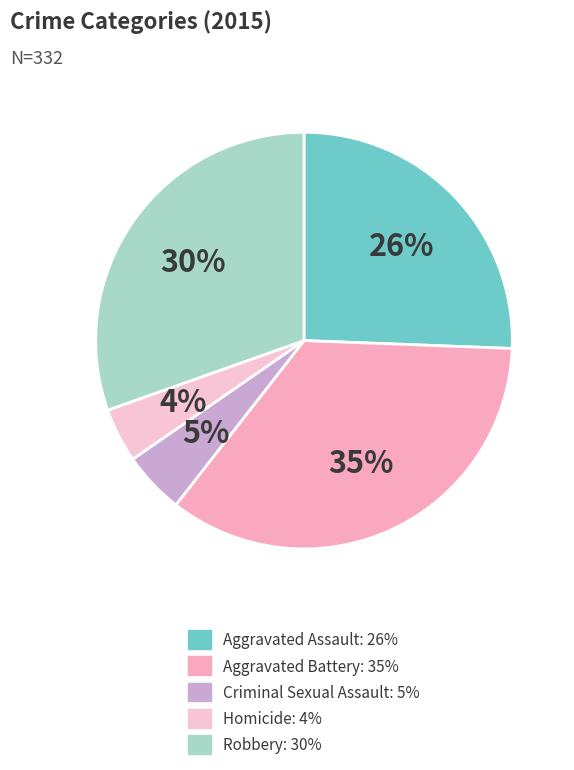

Does Aggravated Battery account for over 50% of the chart?

No